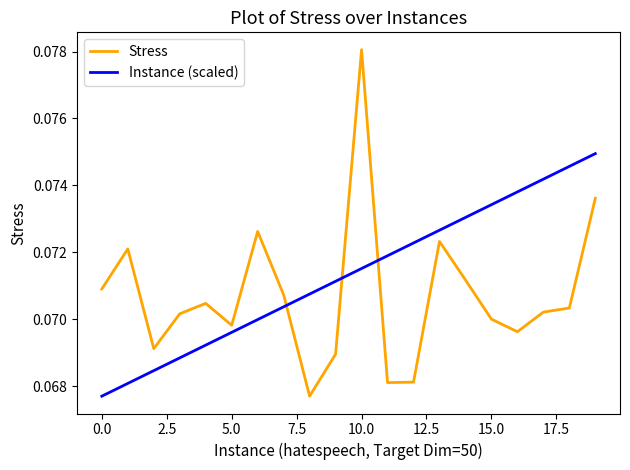

Which series ends up on top after the final intersection of Instance (scaled) and Stress?

Instance (scaled)